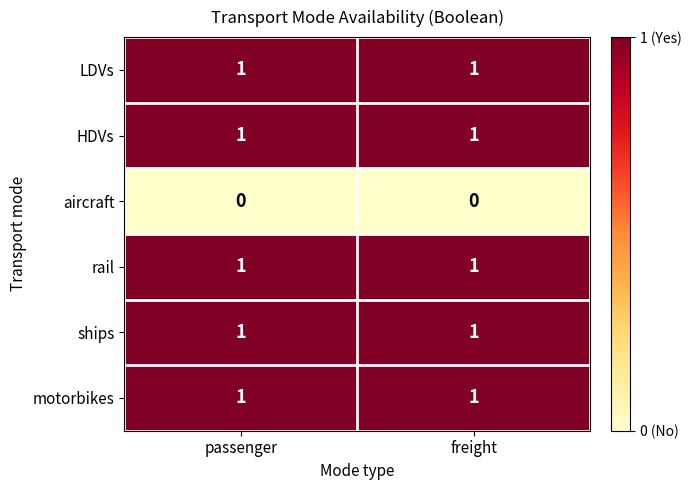

The value of motorbikes at passenger is 1. True or false?

True